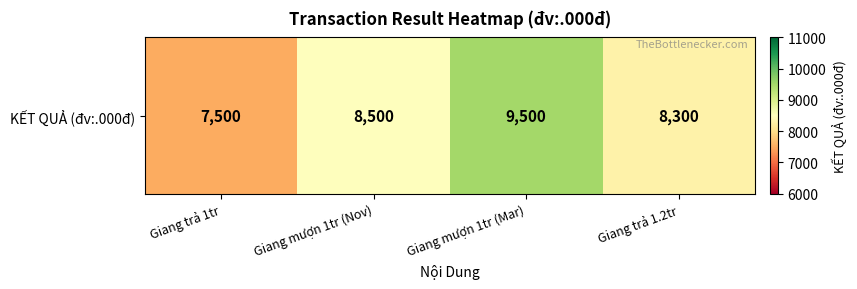

Count the values in the range 8300 to 9500.

3